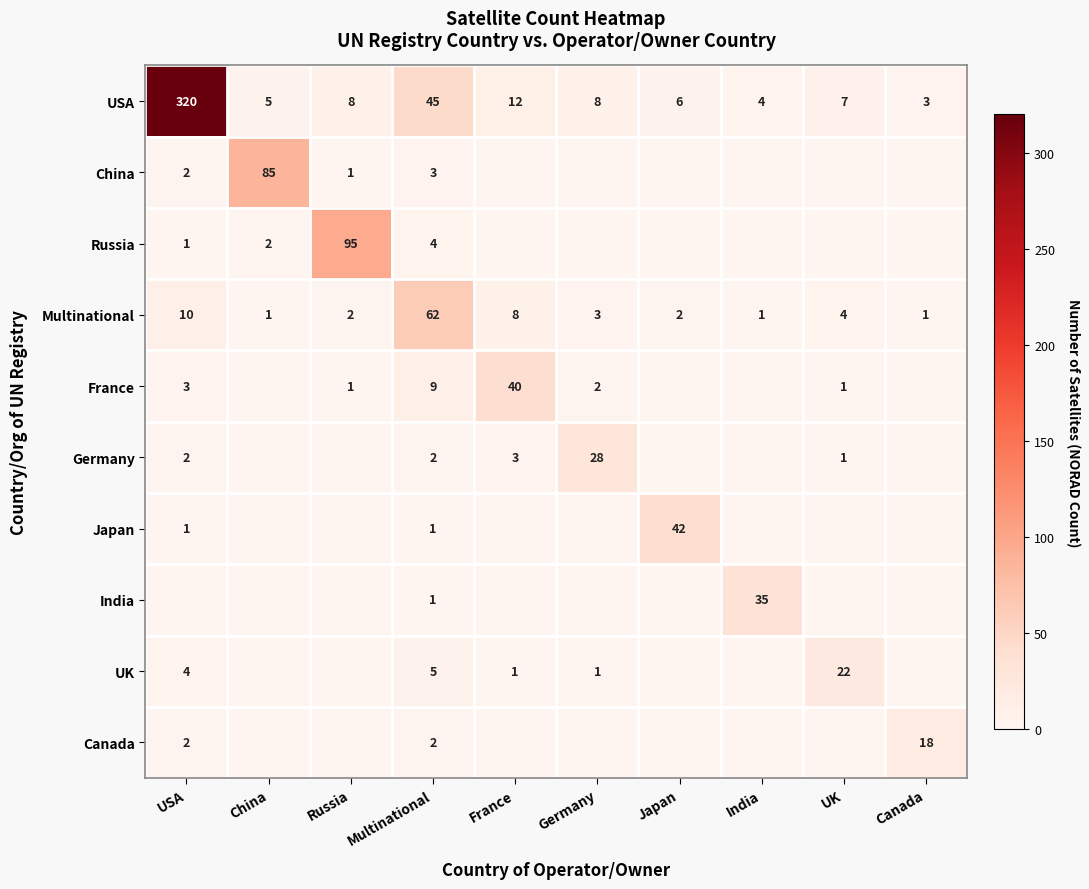

What is the sum of all USA values?

418